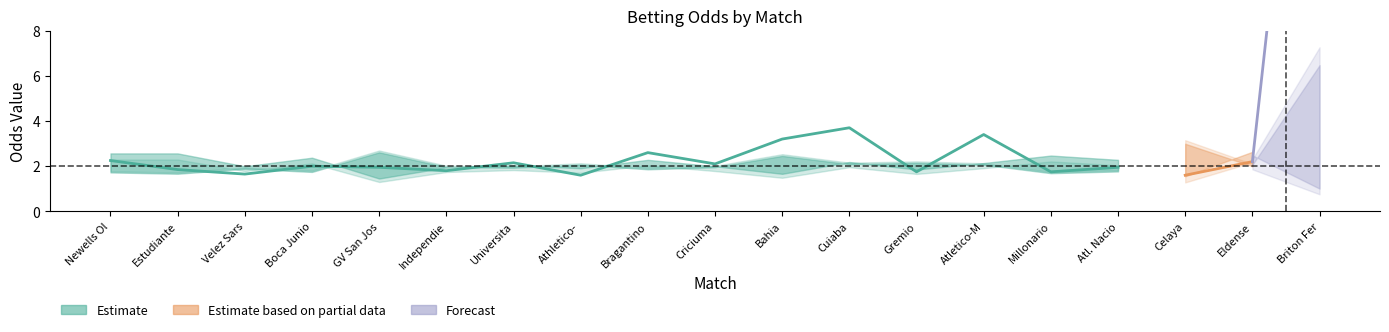

What is the label of the 6th point from the left?

Independiente